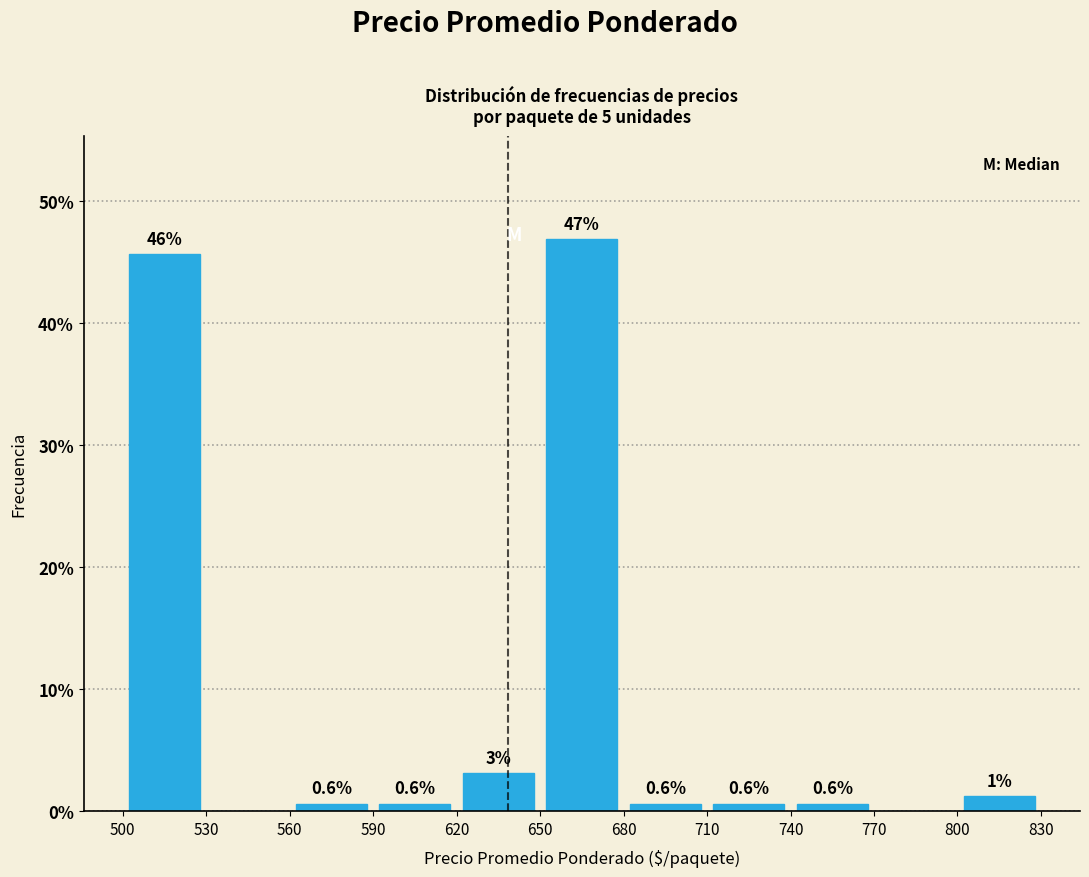

Which range on the x-axis has the tallest bar?

650 to 680